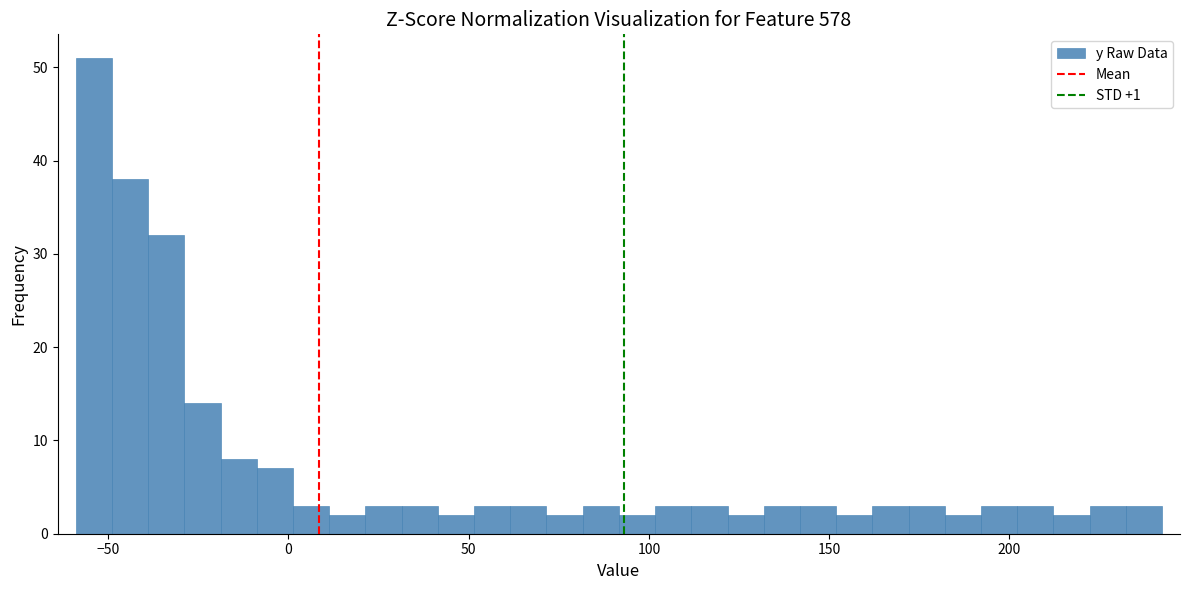

Around what value on the x-axis is the tallest bar? Give the approximate position of its centre, as read against the axis.

-55